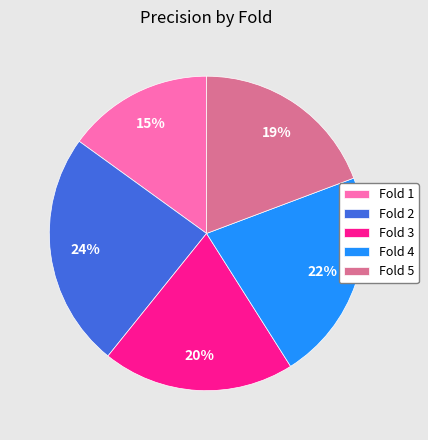

Which category has the biggest portion of the pie?

Fold 2